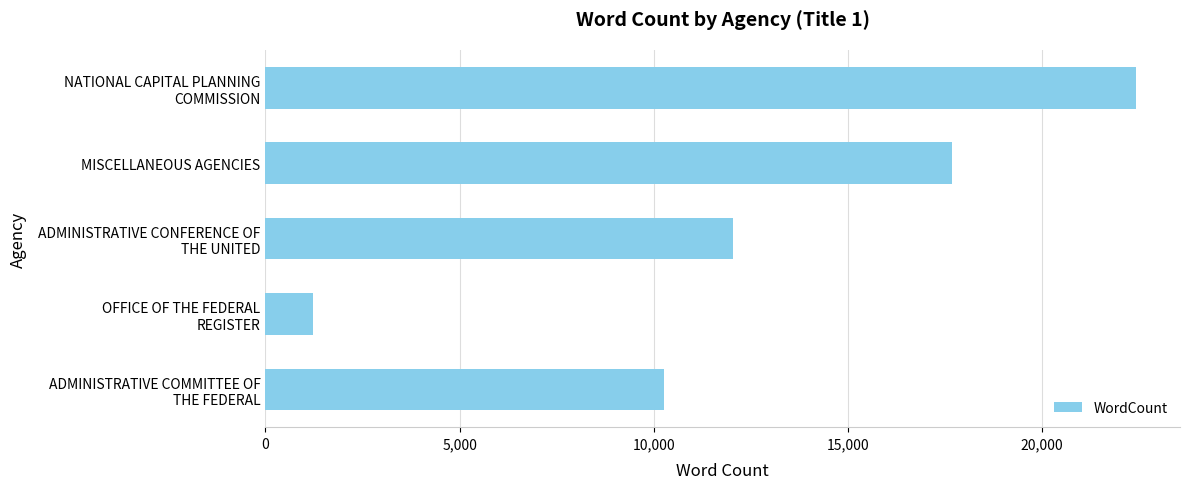

What is the minimum value shown in the chart?

1239